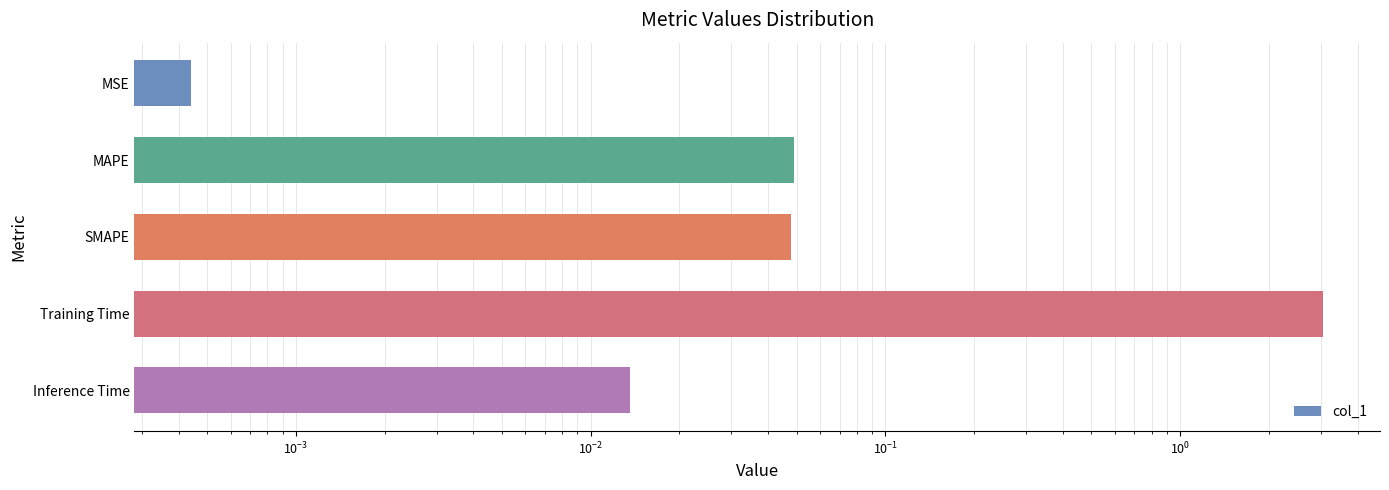

What is the maximum value shown in the chart?

3.1